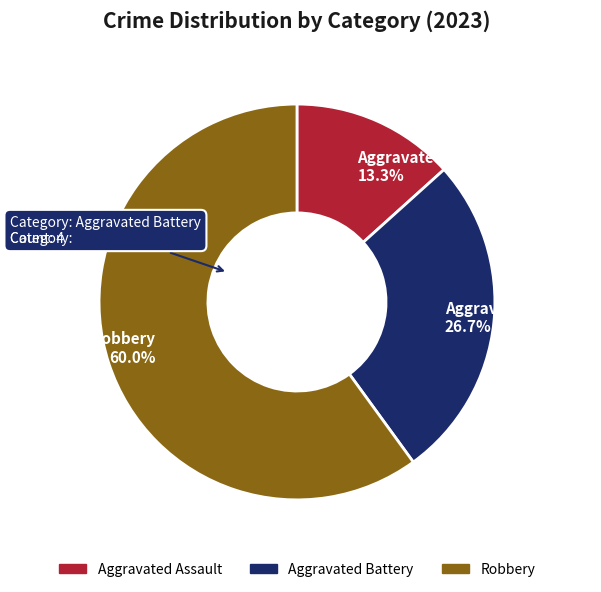

How many segments does this pie chart have?

3